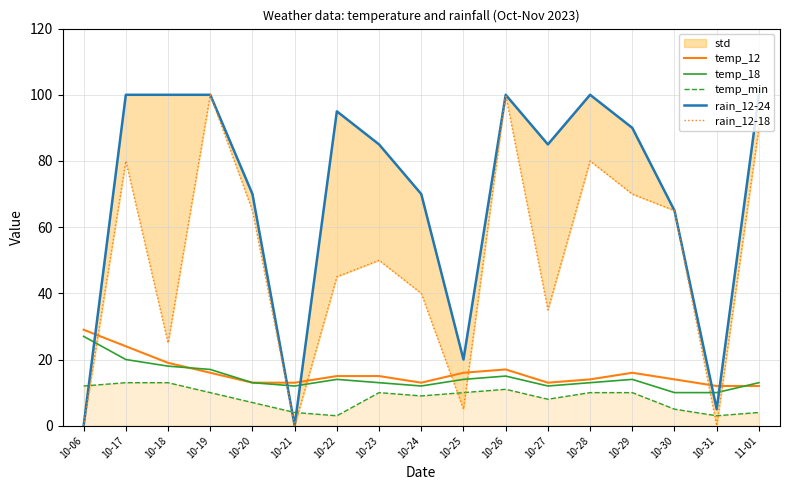

Count the number of categories in the chart.

17